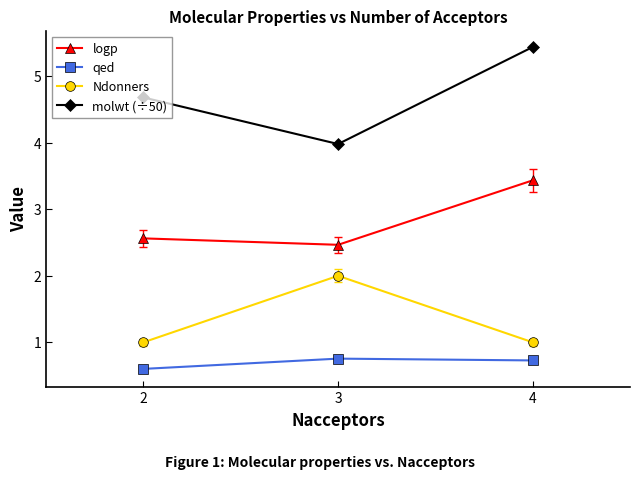

List the series in order of their peak value, lowest first.

qed, Ndonners, logp, molwt (÷50)